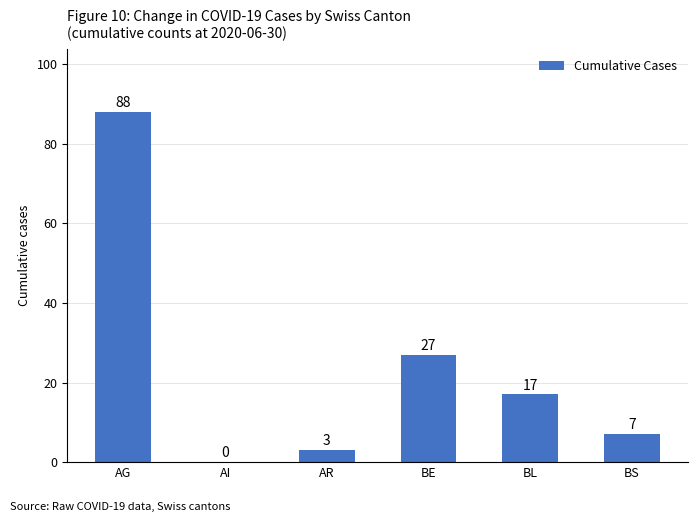

Reading left to right, extract all data points from this chart.

88	0	3	27	17	7